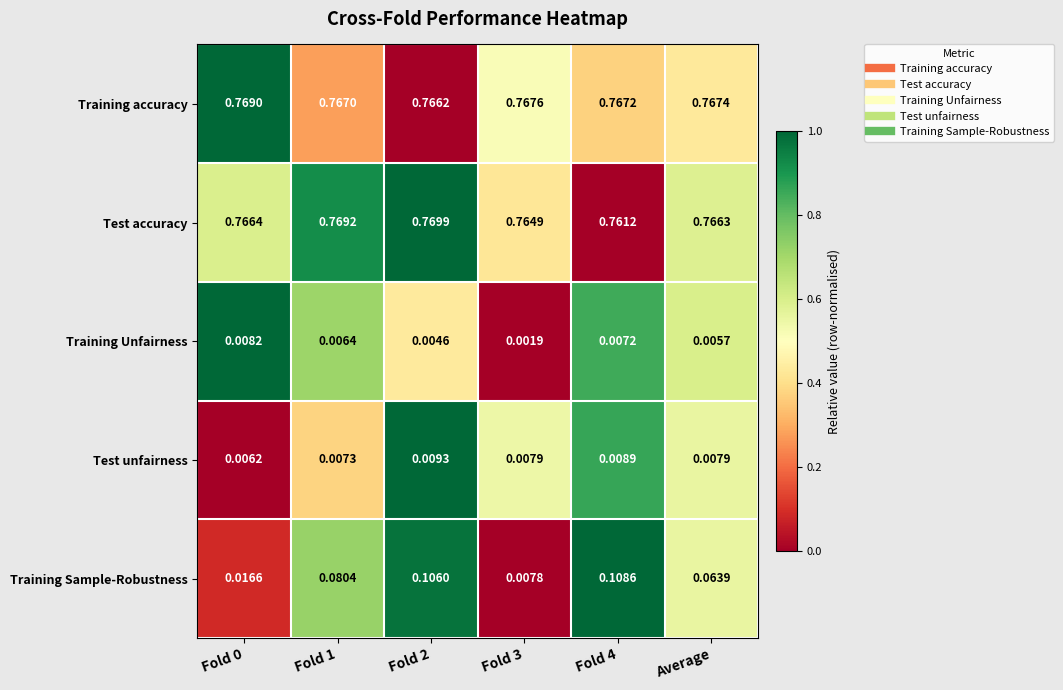

Which series has the largest total across all categories?

Training accuracy